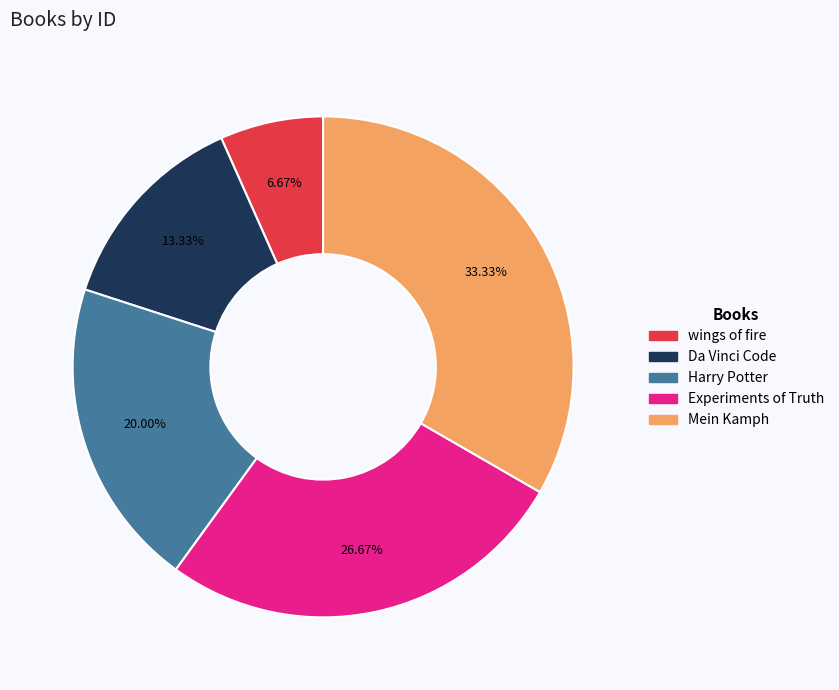

Combined, do Experiments of Truth and Mein Kamph account for over 50%?

Yes